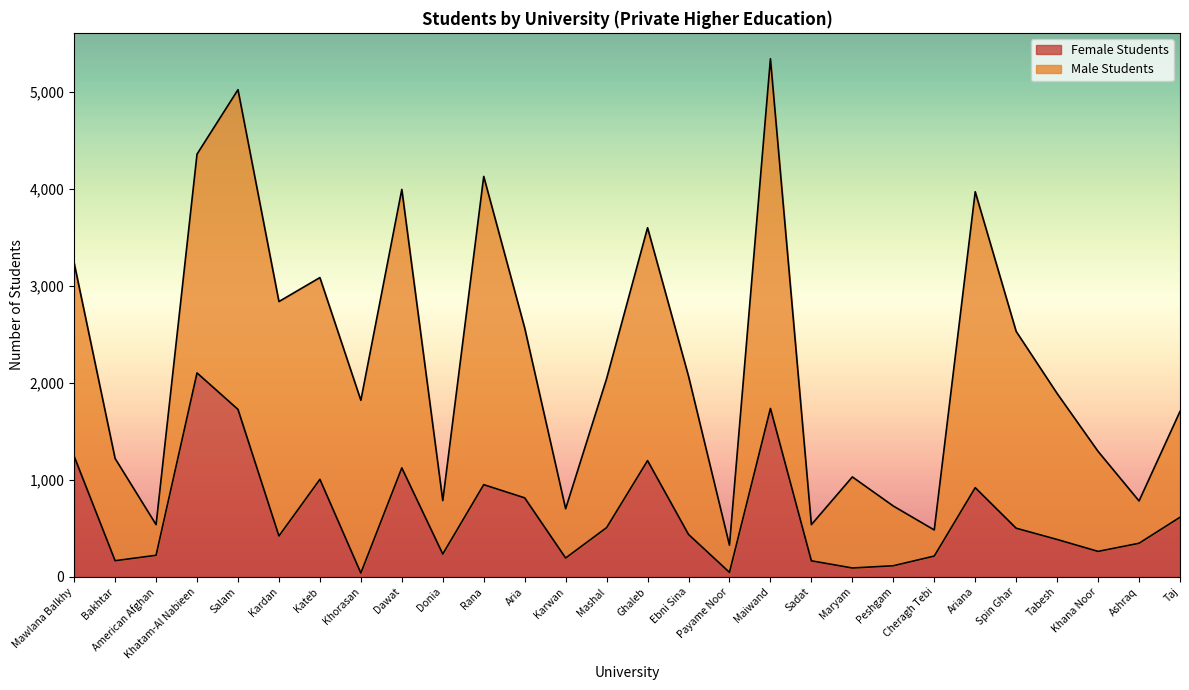

At which category is the sum across all series the highest?

Maiwand